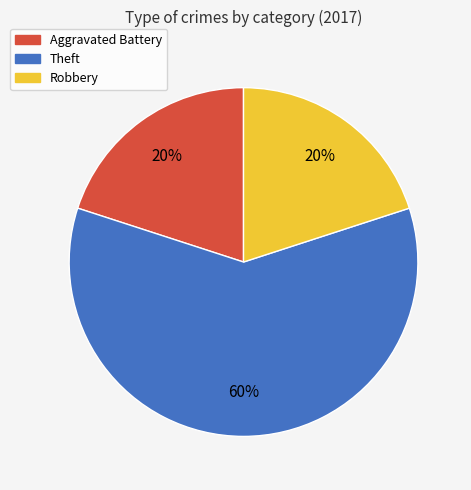

What percentage is the Theft slice, to the nearest percent?

60%